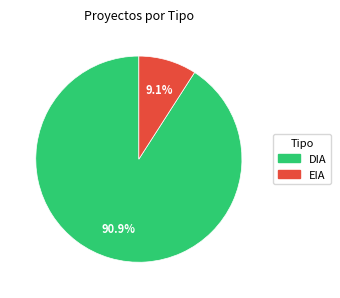

Count the number of slices in the pie.

2